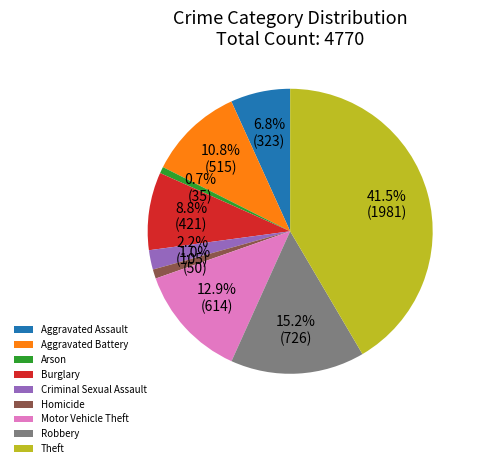

Which has a higher value, Theft or Aggravated Battery?

Theft